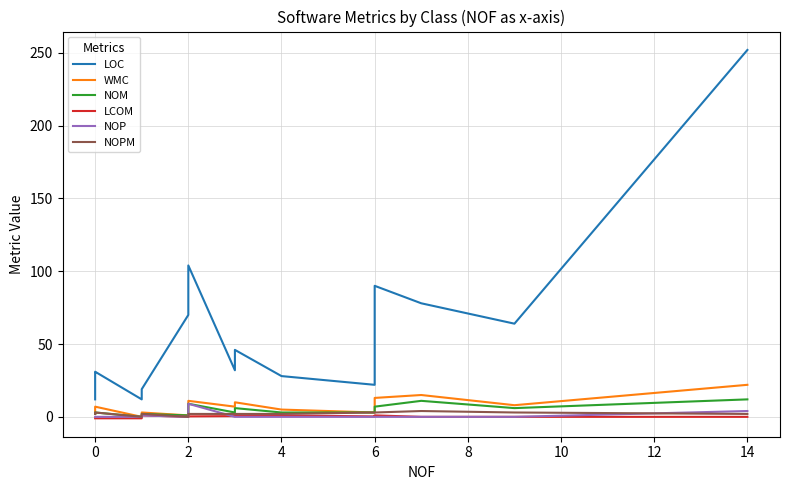

At how many categories does at least one series exceed 124?

1